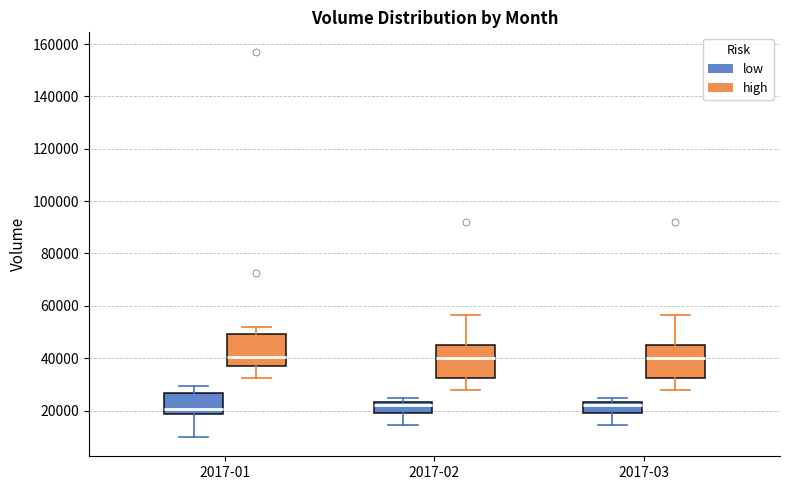

Where does the median line of the box for 2017-02 (low) sit on the y-axis? The values are not printed on the chart, so give them approximately, as read against the axis.

22000